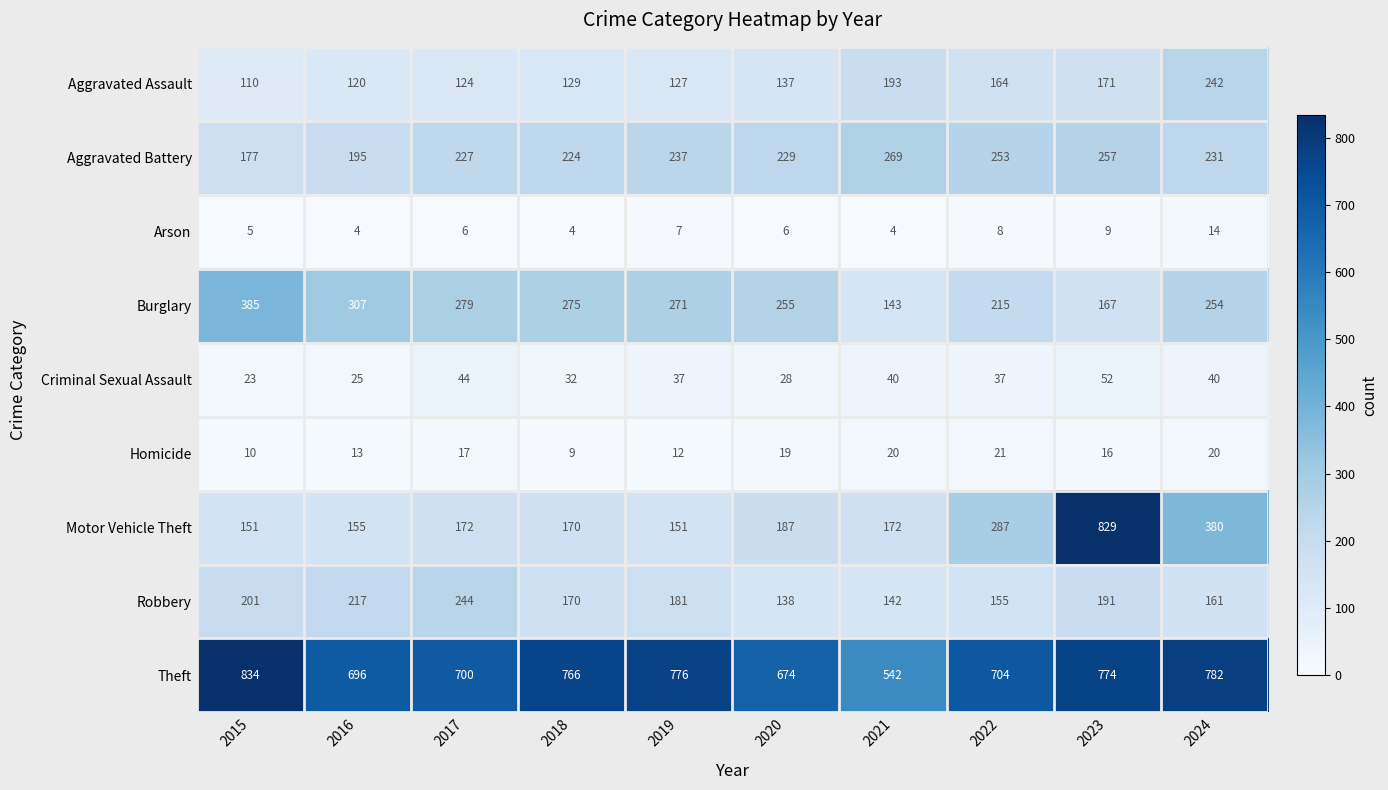

At which category is the sum across all series the highest?

2023